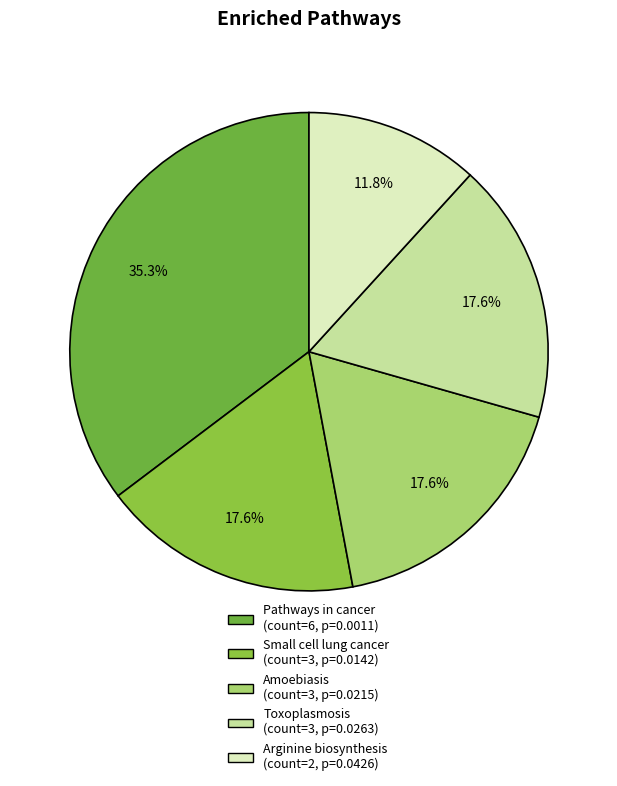

To the nearest percent, what is the average slice percentage?

20%